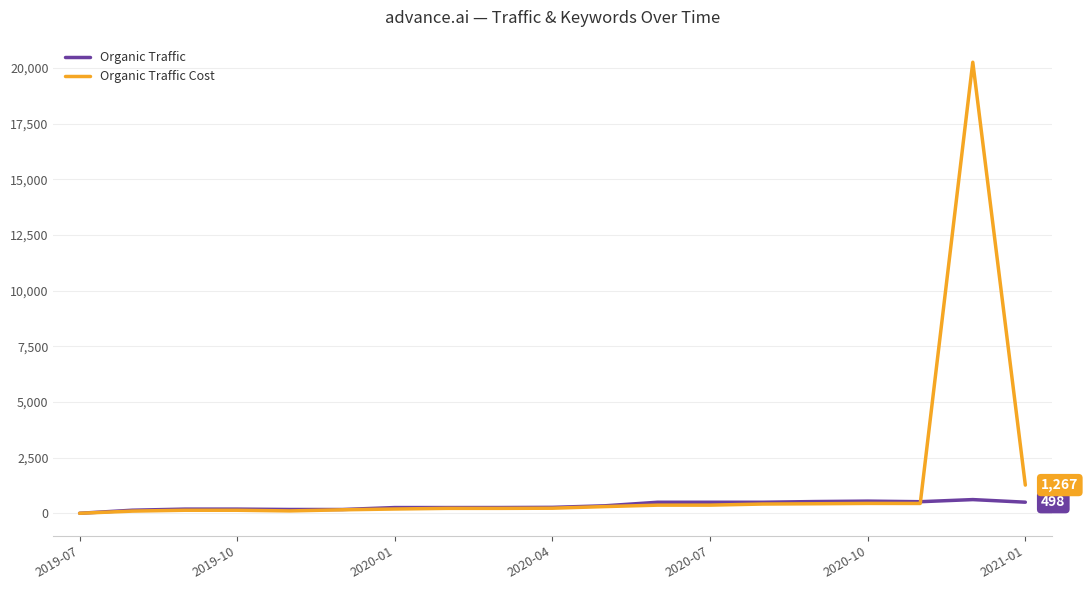

What is the maximum value for Organic Traffic Cost?

20265